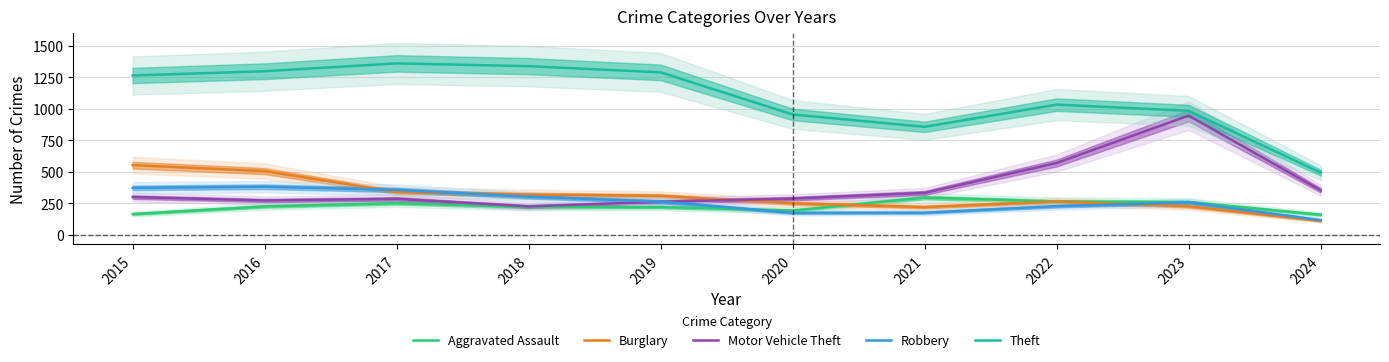

The Burglary series shows 143 at 2019. True or false?

False